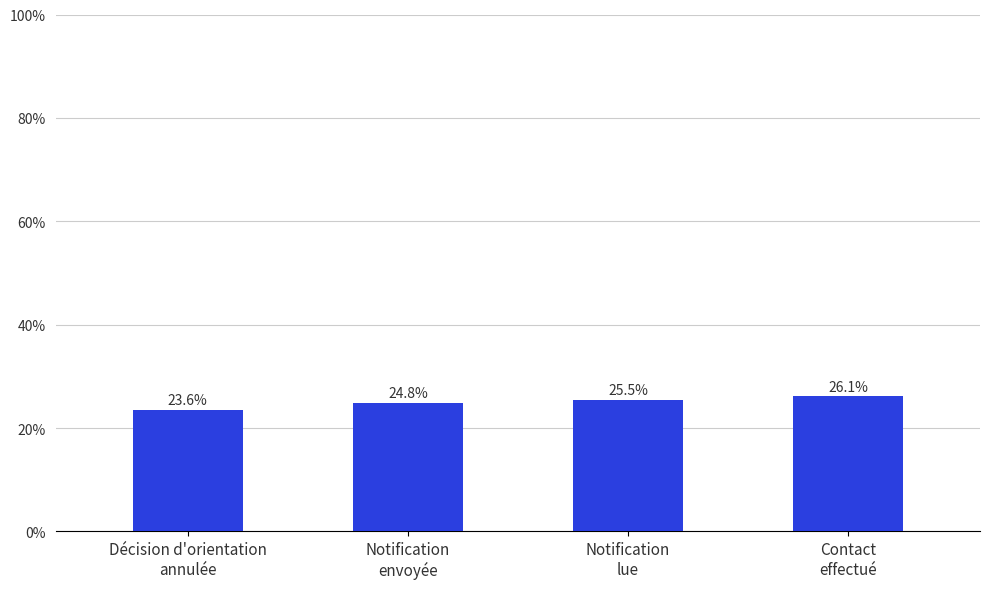

What is the minimum value shown in the chart?

23.6